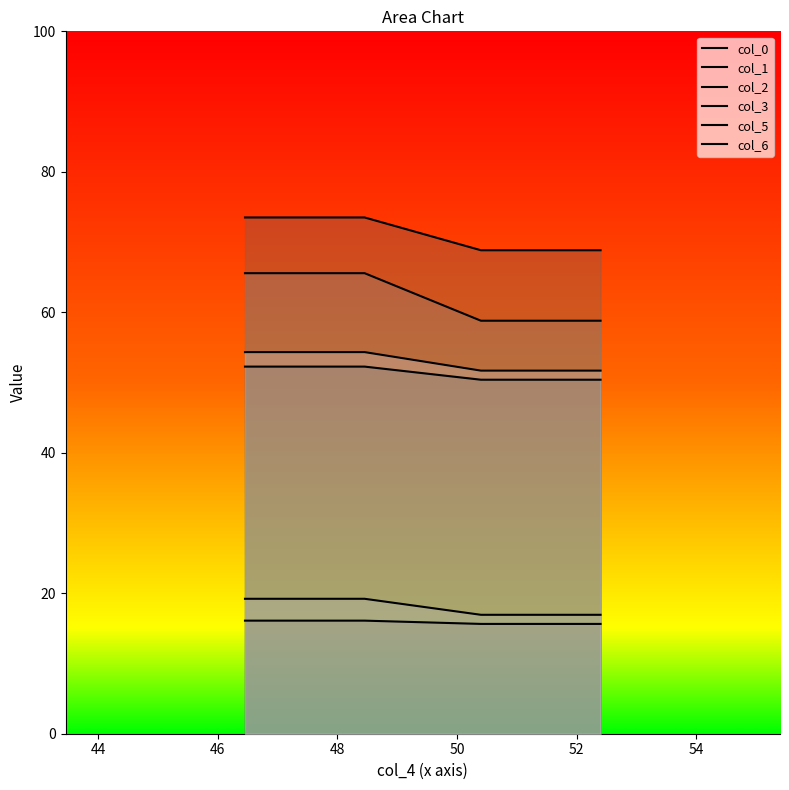

Rank the series by their maximum value, from lowest to highest.

col_1, col_5, col_0, col_6, col_3, col_2